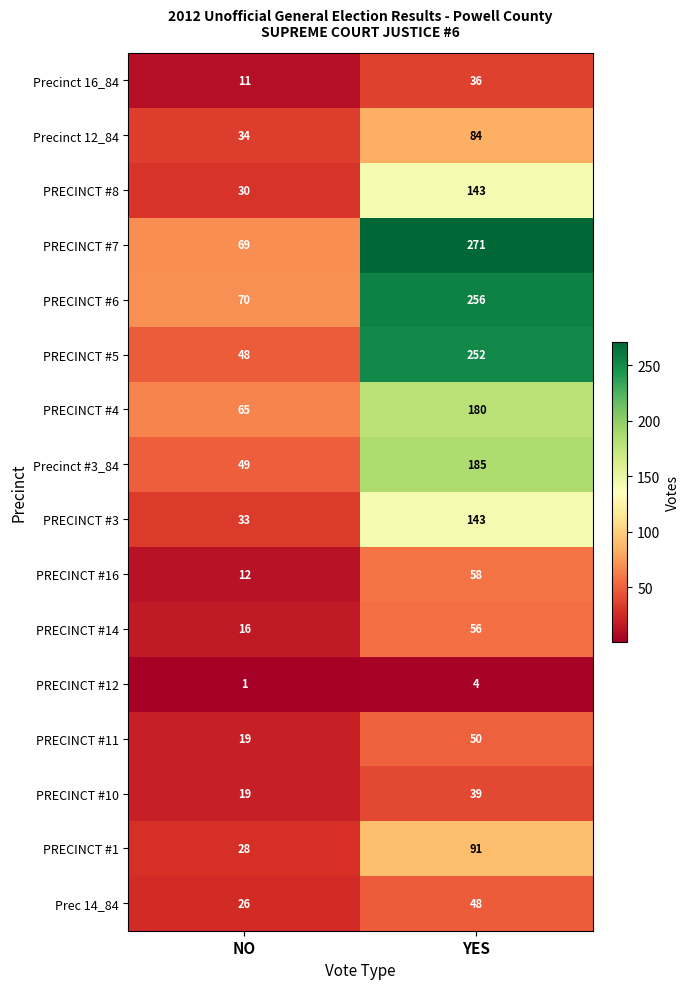

The PRECINCT #4 series shows 180 at YES. True or false?

True